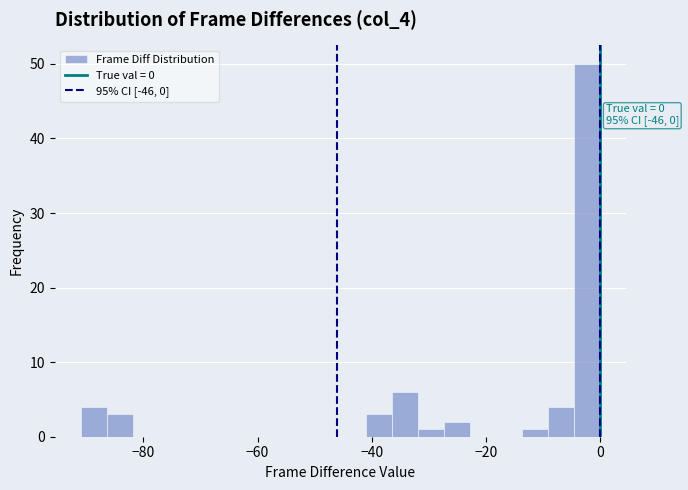

Read against the x-axis, roughly where is the centre of the tallest bar?

-2